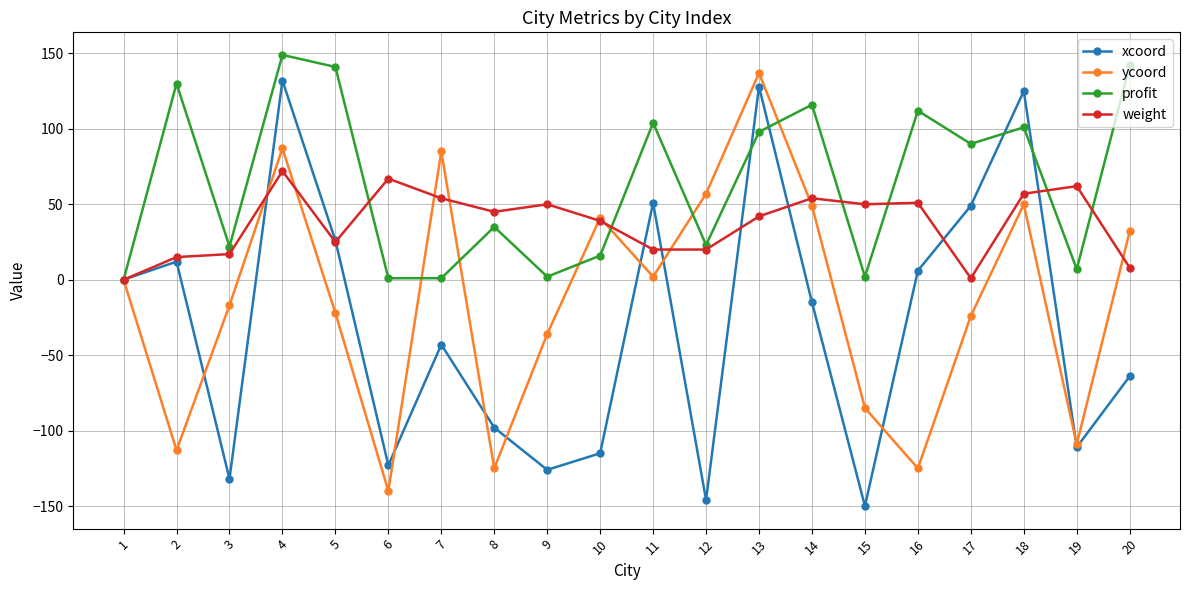

Does the chart have visible grid lines?

Yes